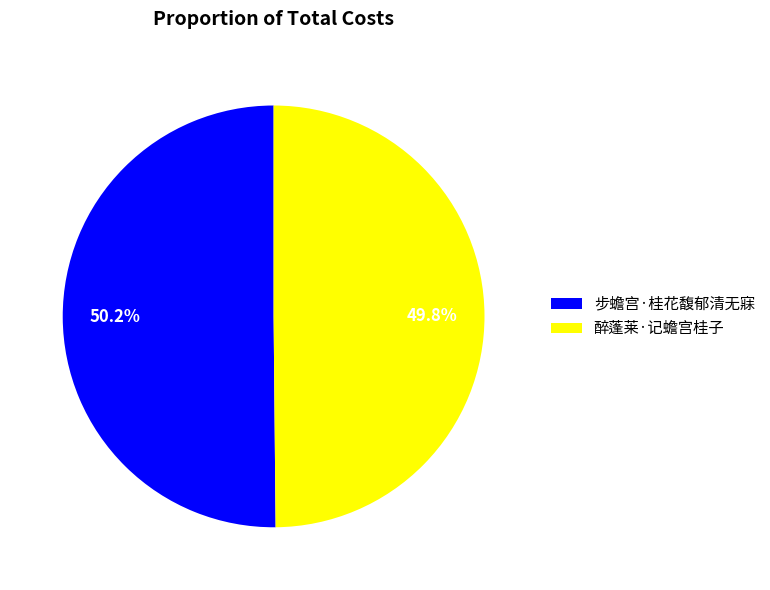

True or false: 步蟾宫·桂花馥郁清无寐 accounts for 50% of the total.

True